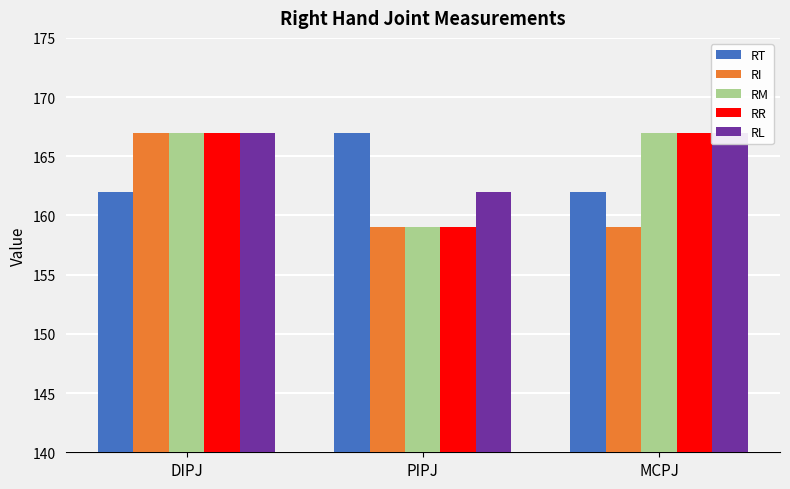

What position from the right is PIPJ?

2